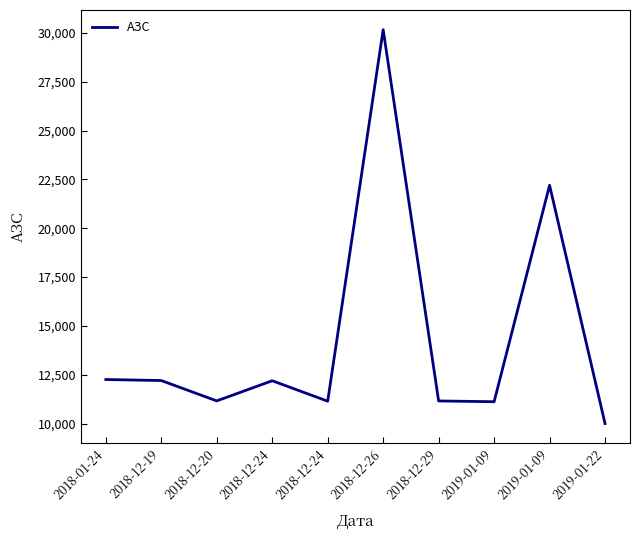

How many lines are shown in the chart?

1